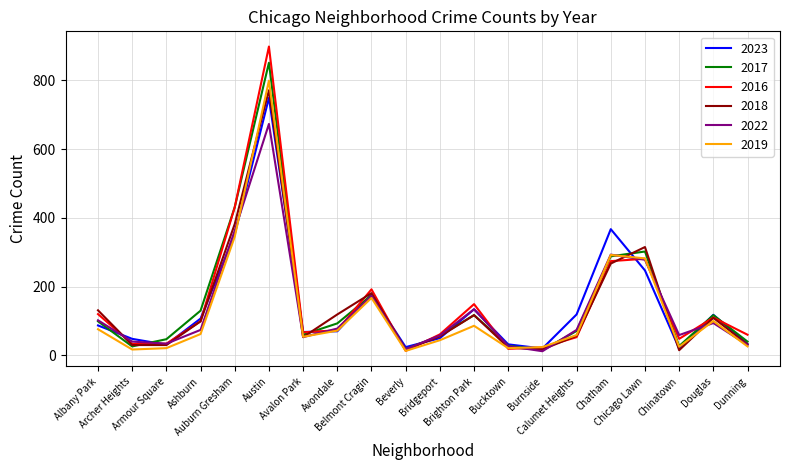

True or false: 2023 has a value of 87 at Albany Park.

True